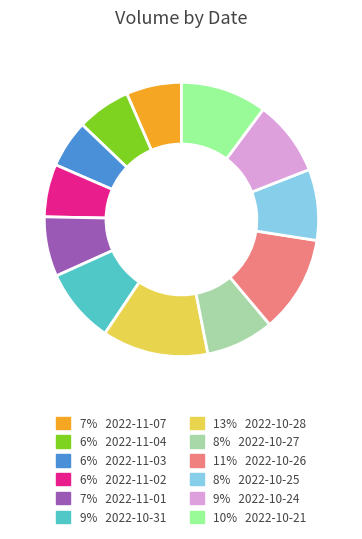

Does any single category account for the majority?

No